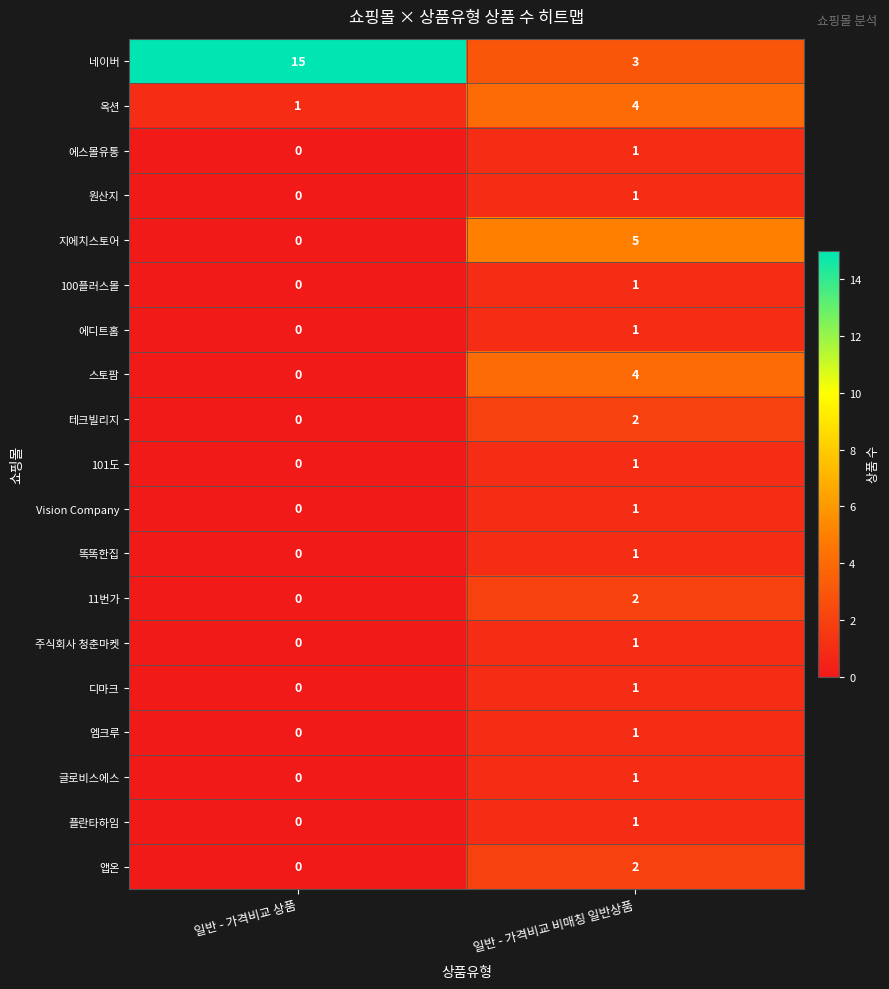

What is the sum of the 지에치스토어 values at 일반 - 가격비교 상품 and 일반 - 가격비교 비매칭 일반상품?

5